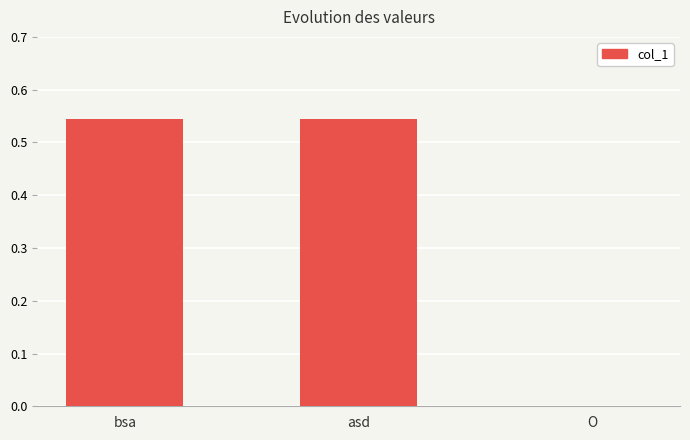

The chart shows a value of -0.2 at O. True or false?

False